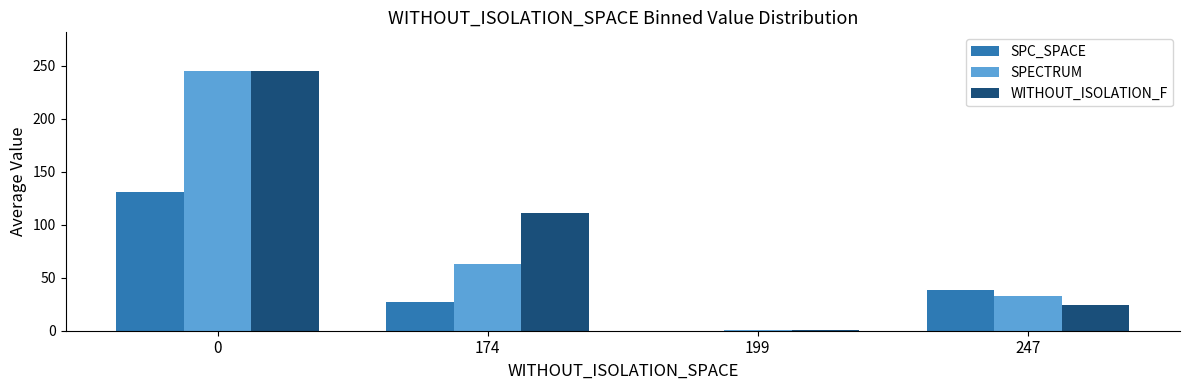

How many data points does each series have?

4